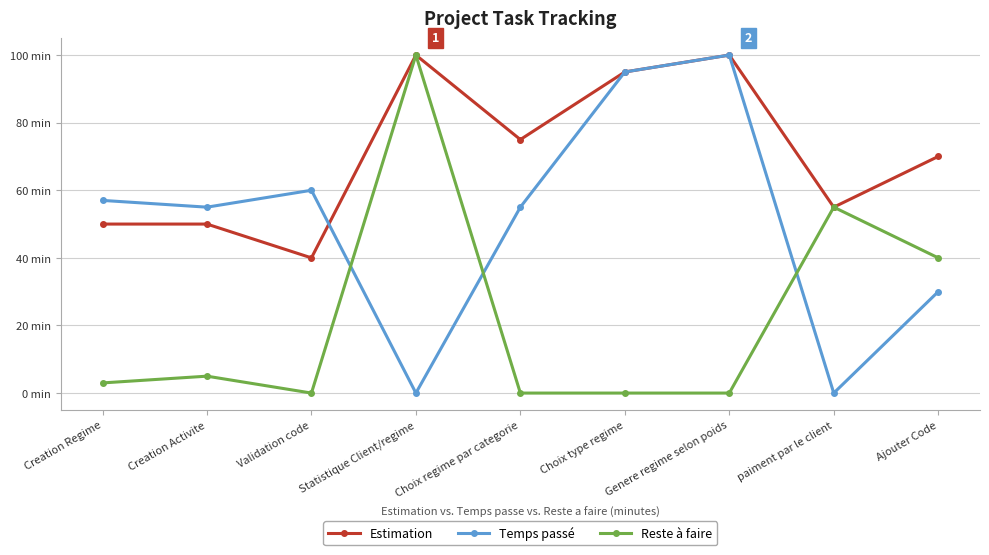

The value of Reste à faire at paiment par le client is 55. True or false?

True